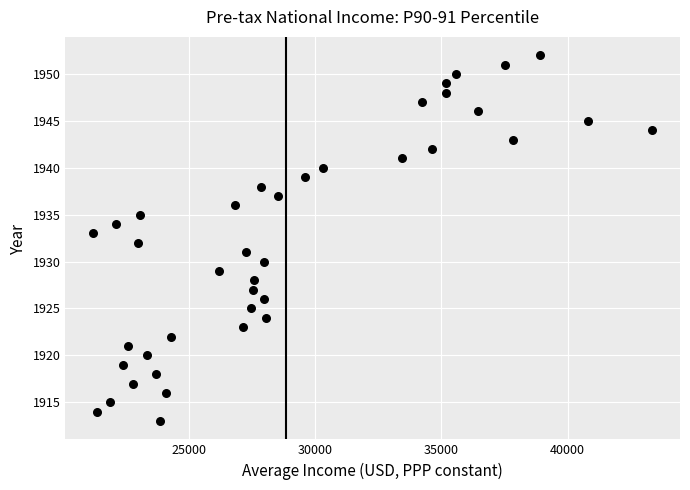

What is the range of Y values (max minus min)?

39